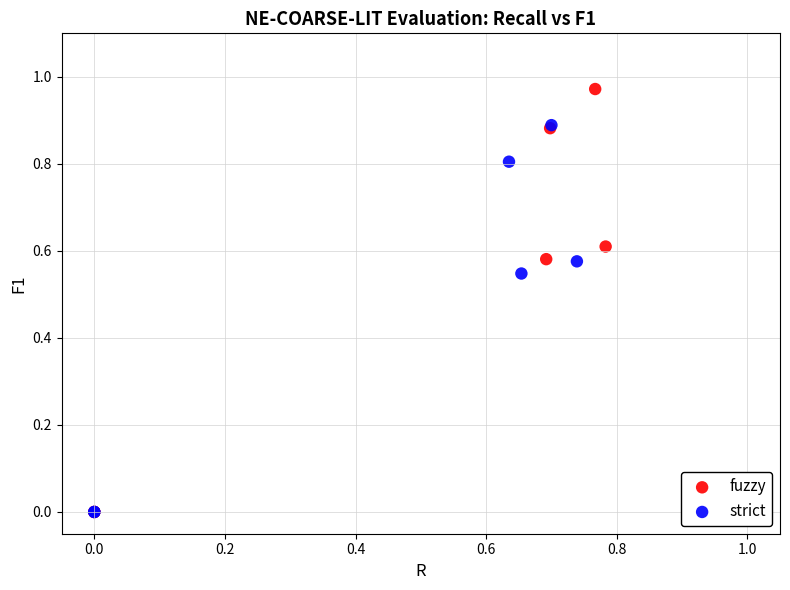

Which series reaches the maximum Y coordinate?

fuzzy